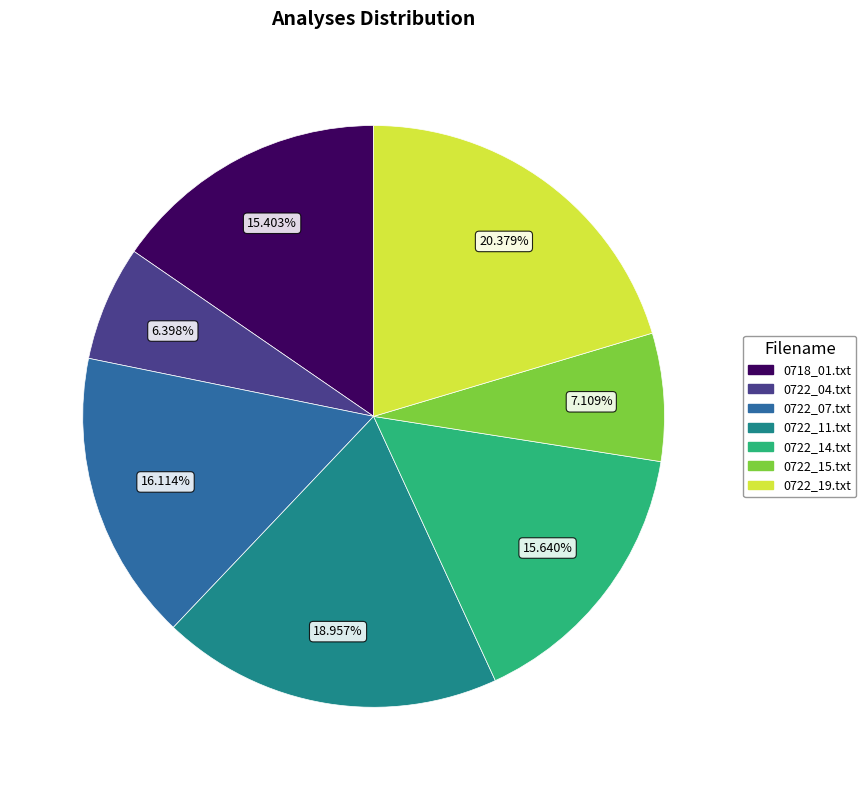

To the nearest percent, what is the combined percentage of 0722_19.txt and 0722_04.txt?

27%